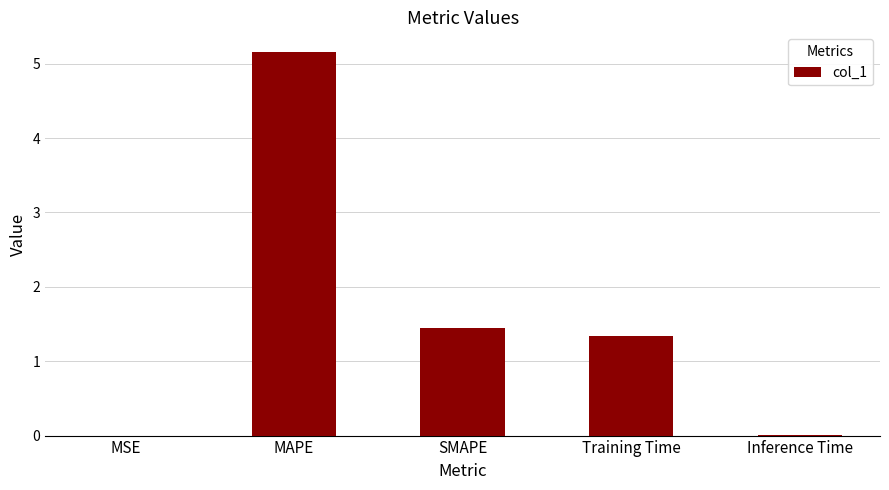

Is it true that the value at MSE is 0.0?

True